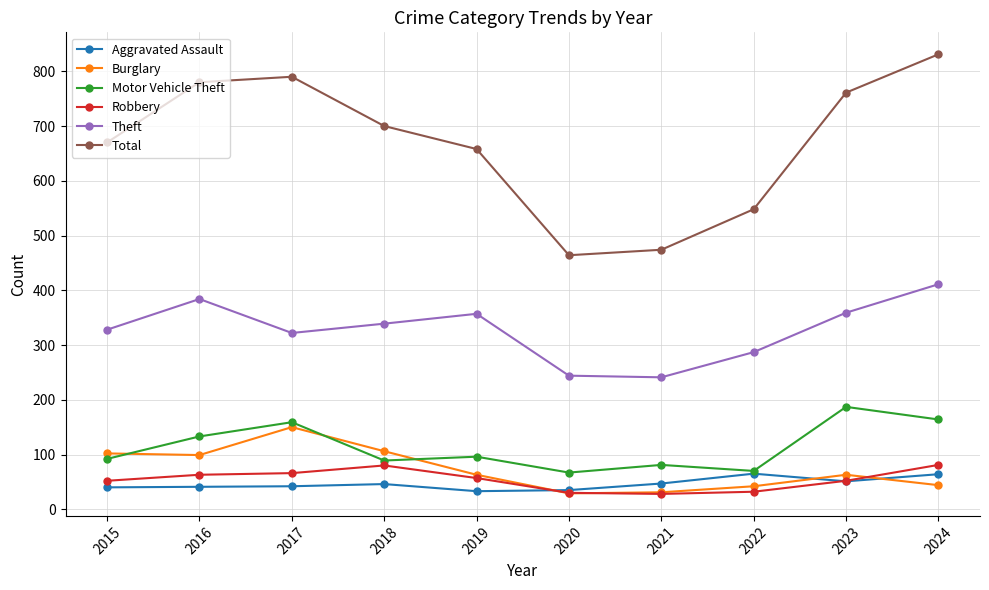

What is the difference between the Aggravated Assault values at 2021 and 2019?

14